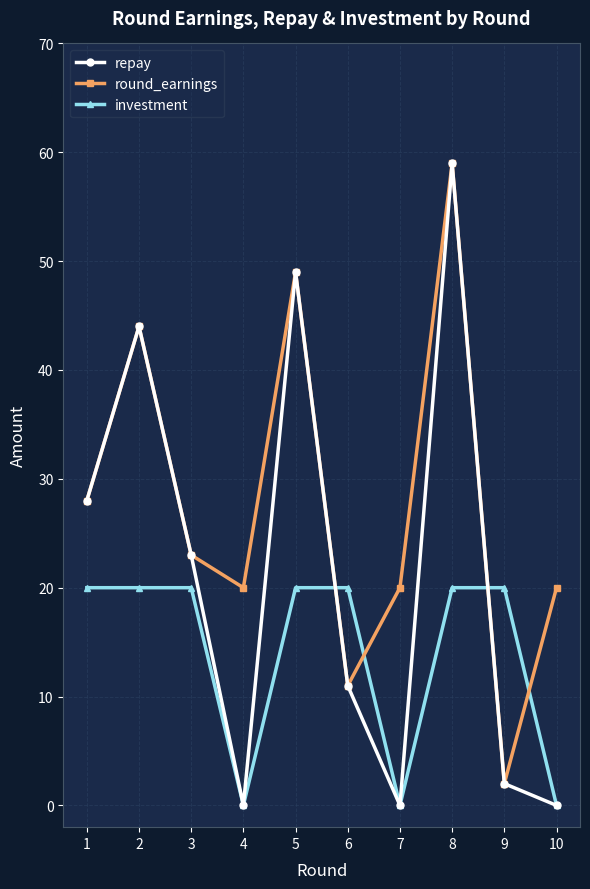

What is the value of the repay point at the 1st from the left?

28